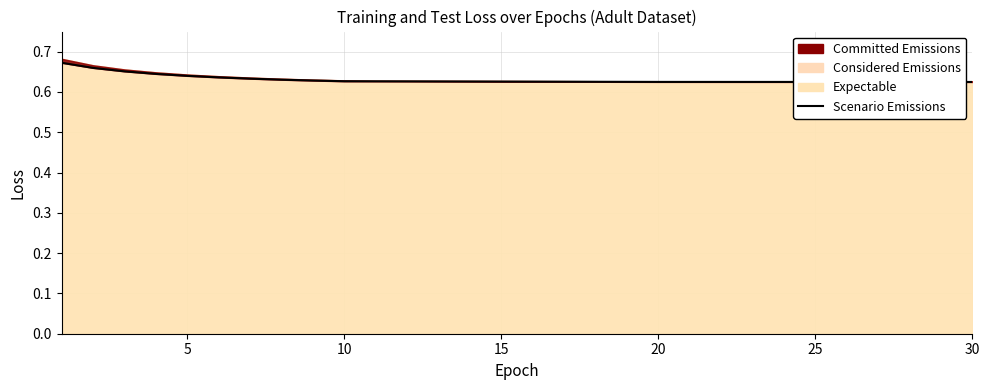

Reading right to left, extract all data points from this chart.

0.6	0.6	0.6	0.6	0.6	0.6	0.6	0.6	0.6	0.6	0.6	0.6	0.6	0.6	0.6	0.6	0.6	0.6	0.6	0.6	0.6	0.6	0.6	0.6	0.6	0.6	0.6	0.7	0.7	0.7